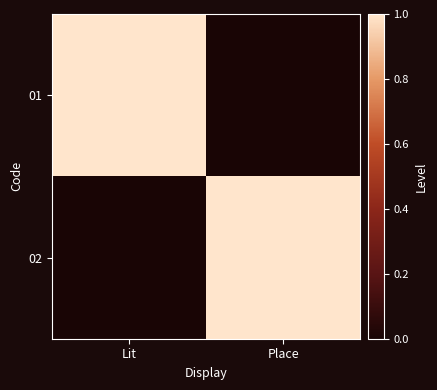

How many data points does each series have?

2